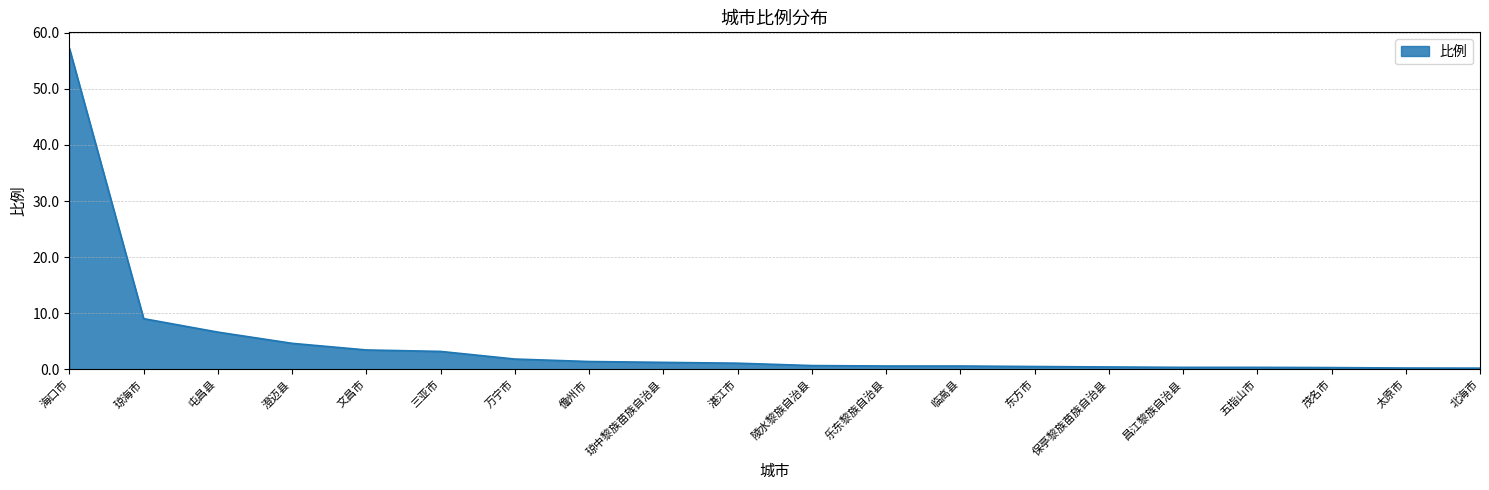

Where does the data first go above 1?

海口市